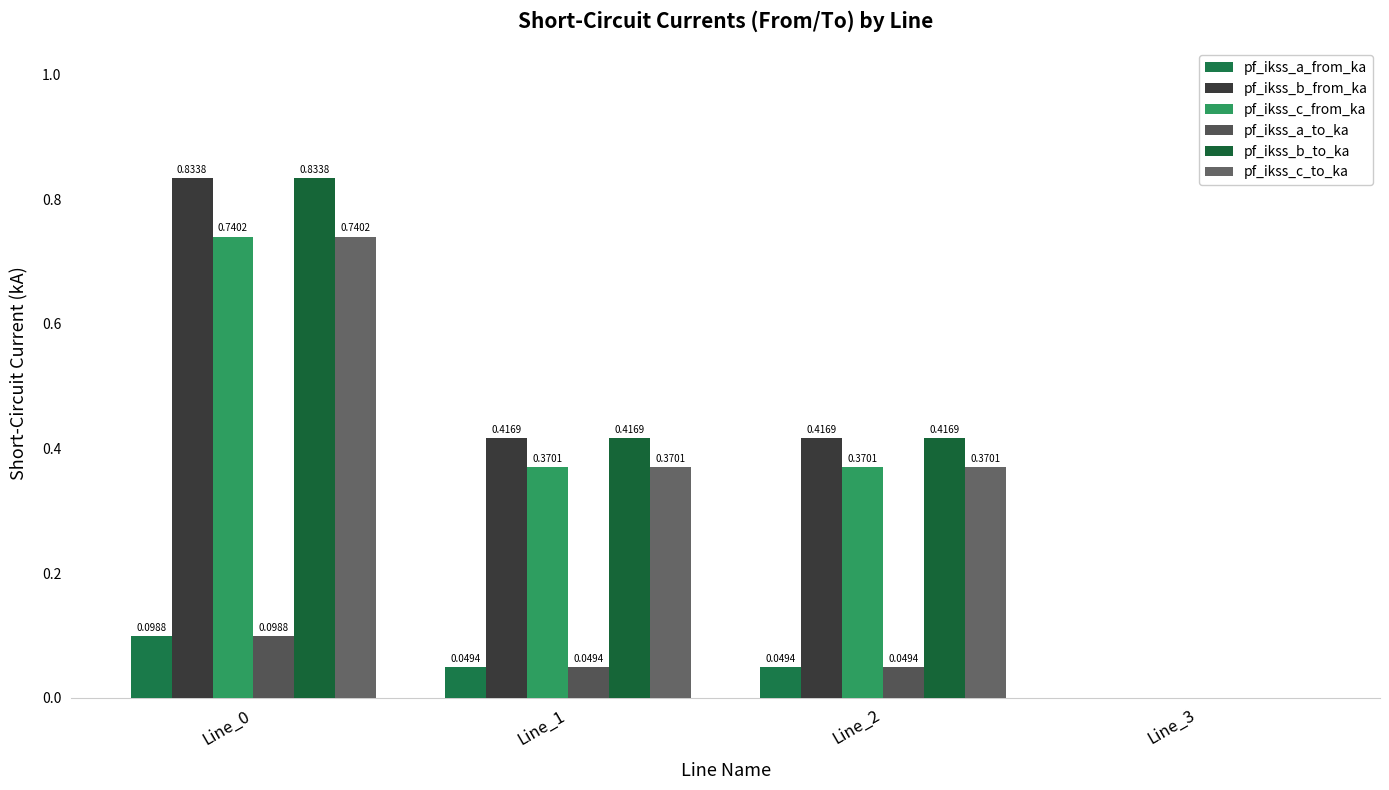

Between Line_1 and Line_2, which is larger?

Line_2